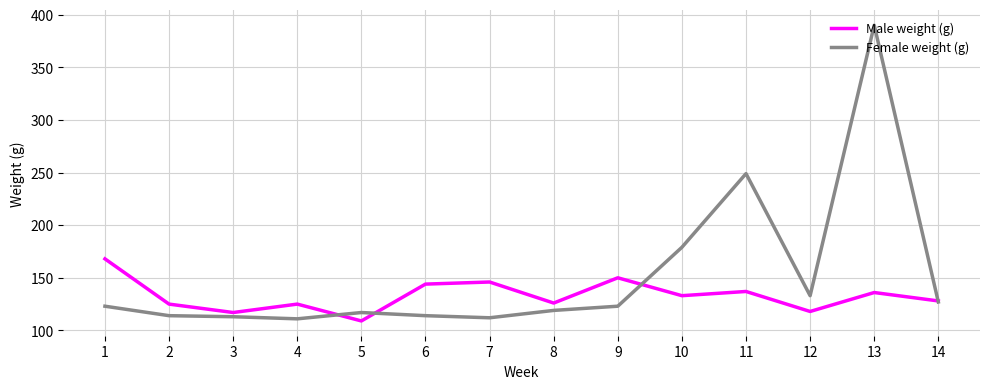

Rank the series by their maximum value, from highest to lowest.

Female weight (g), Male weight (g)